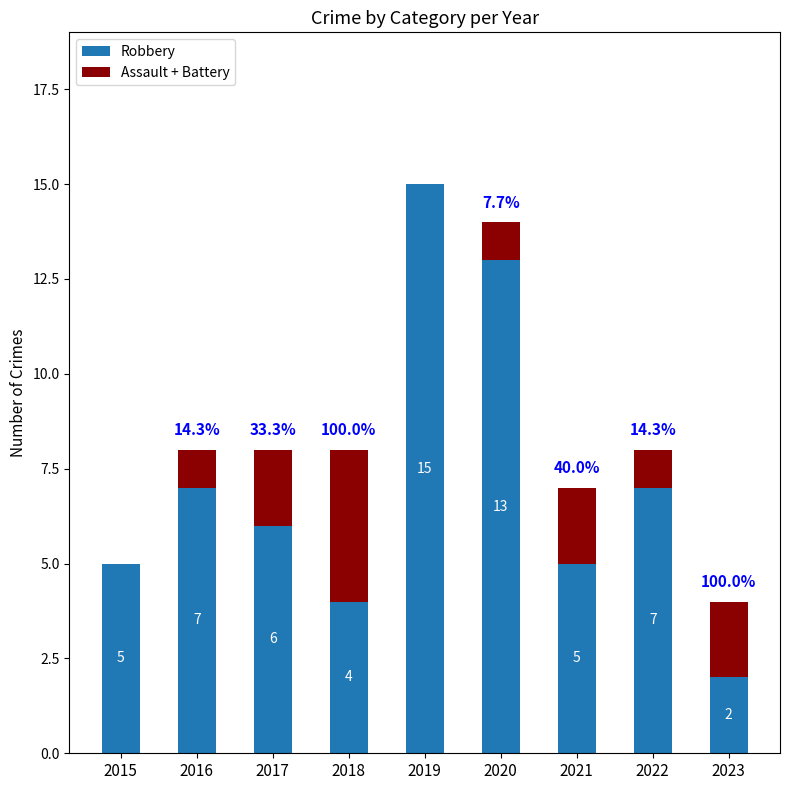

Reading left to right, list the values for the Robbery series.

2015=5	2016=7	2017=6	2018=4	2019=15	2020=13	2021=5	2022=7	2023=2